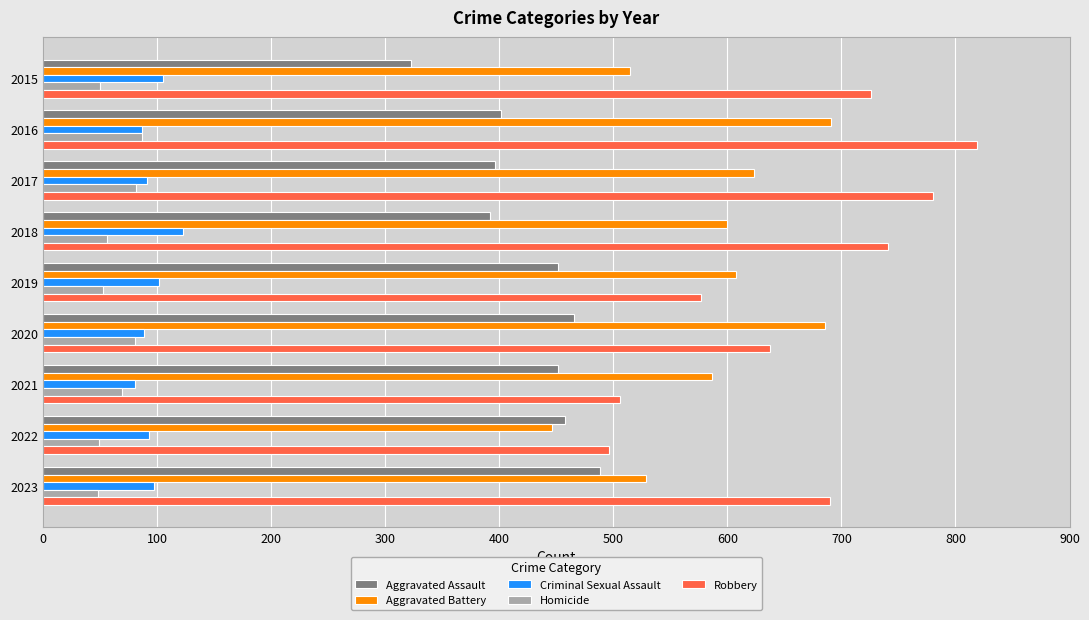

Is the value of Criminal Sexual Assault at 2020 greater than the value of Aggravated Assault at 2022?

No